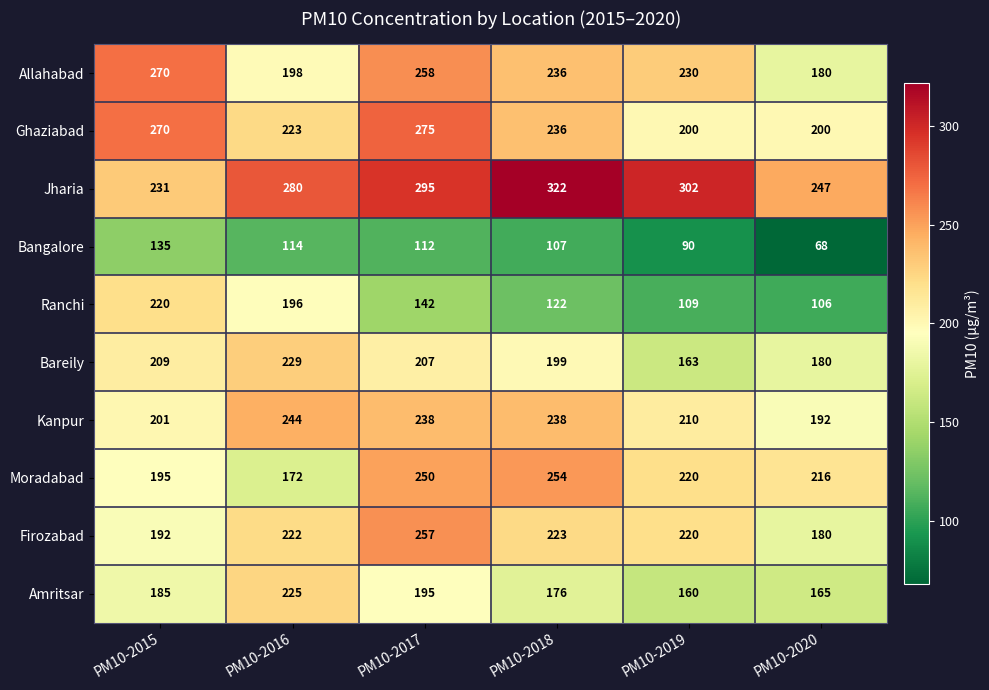

The Allahabad series shows 180 at PM10-2020. True or false?

True